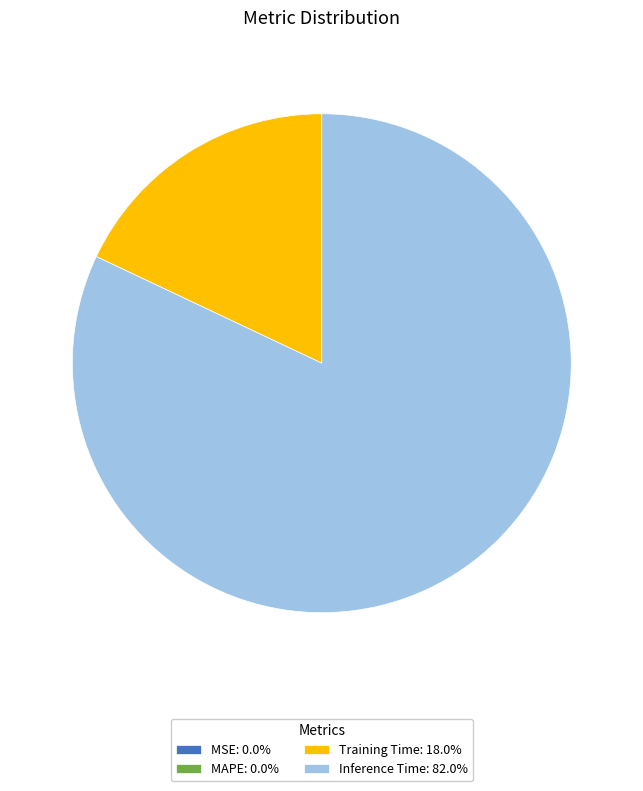

Is there any slice that represents more than half of the pie?

Yes